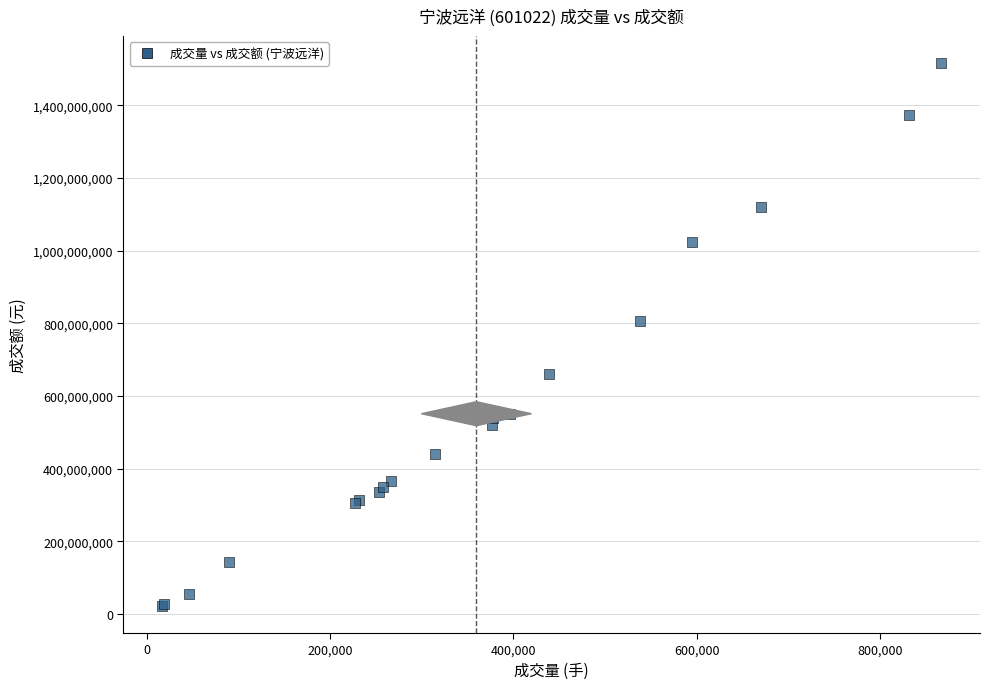

What Y value in the scatter plot is closest to 768916832?

806573843